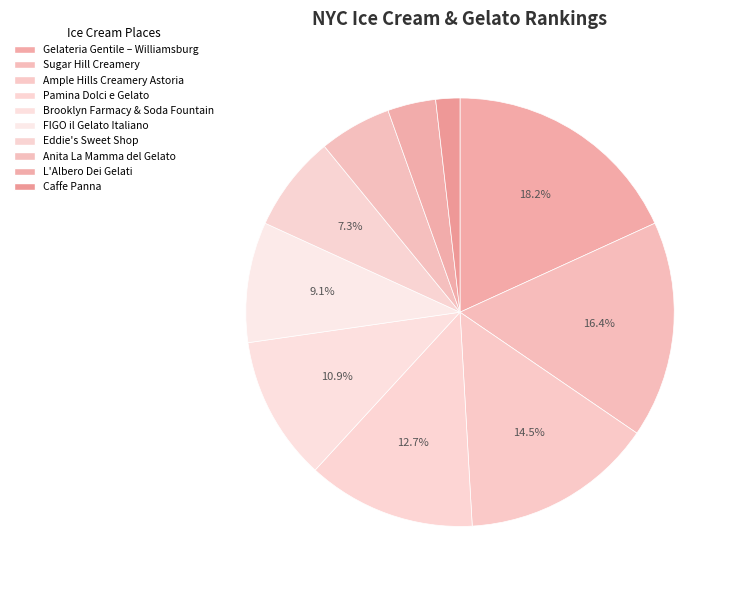

What percentage do L'Albero Dei Gelati and Sugar Hill Creamery together represent?

20.0%